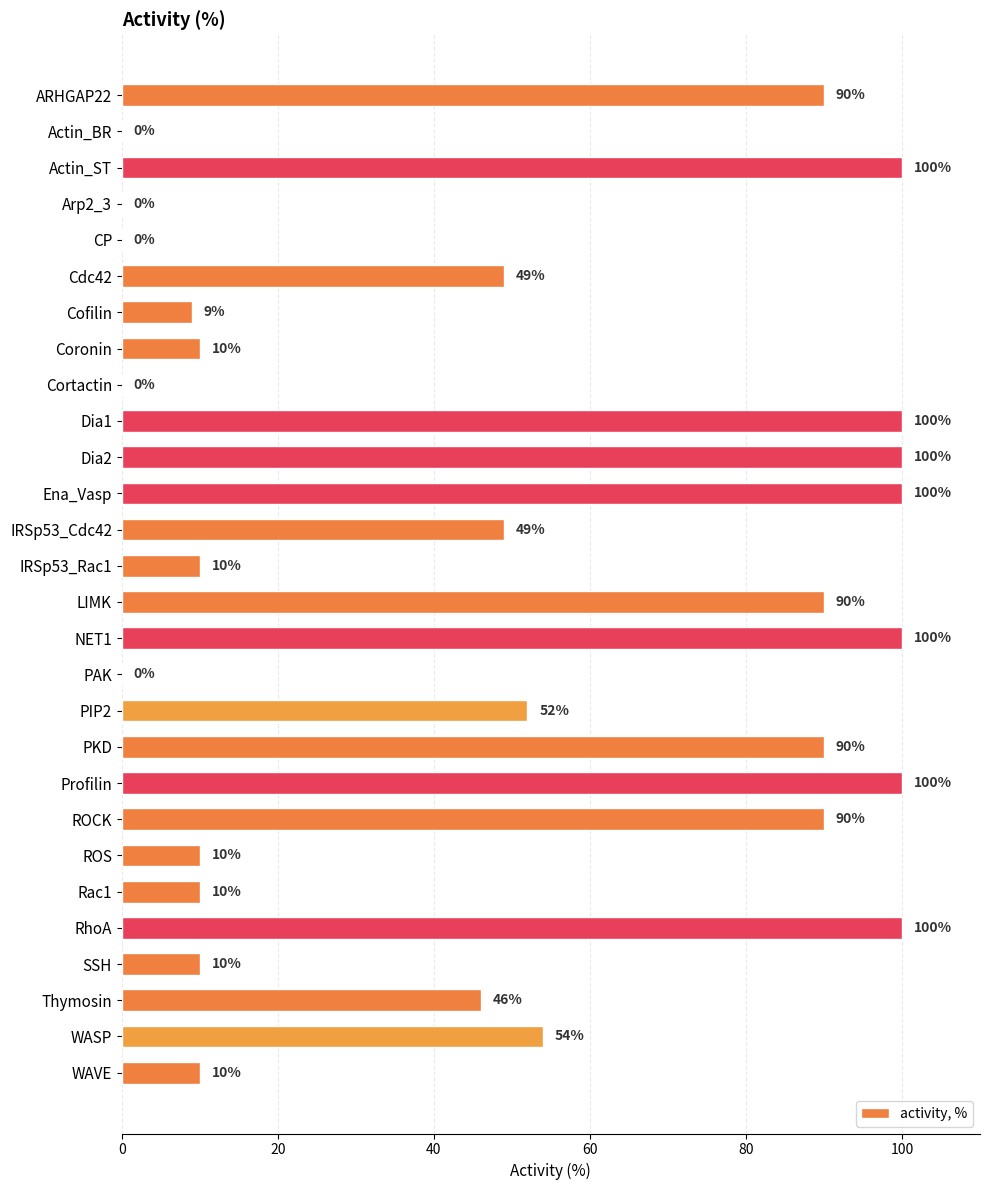

What is the sum of all values?

1379